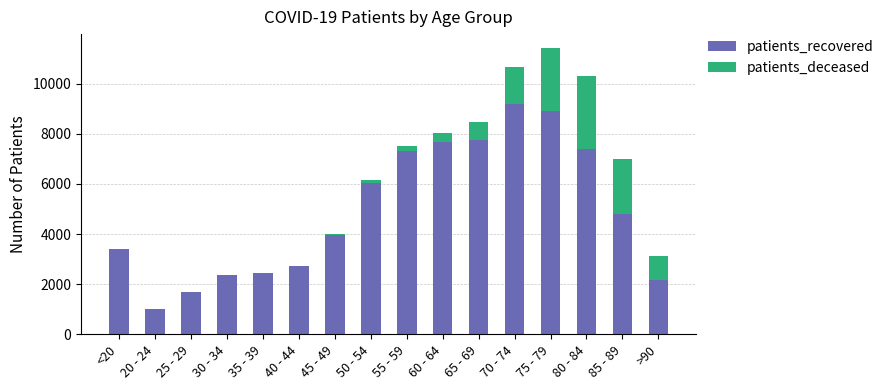

At which label is patients_recovered closest to 5100?

85 - 89